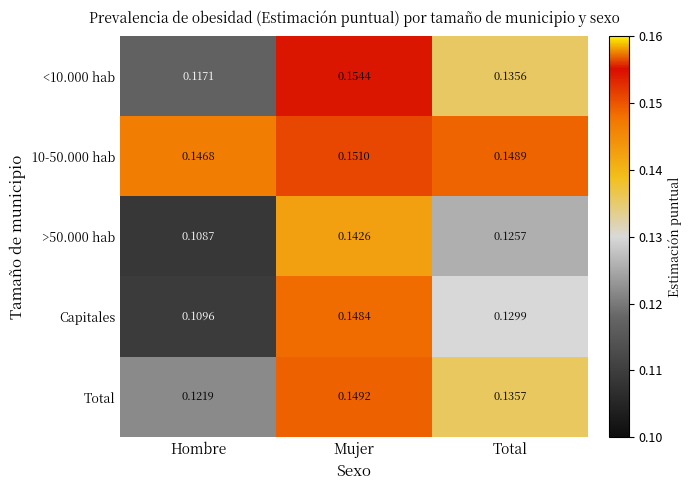

Which label corresponds to the largest value in the chart?

Mujer